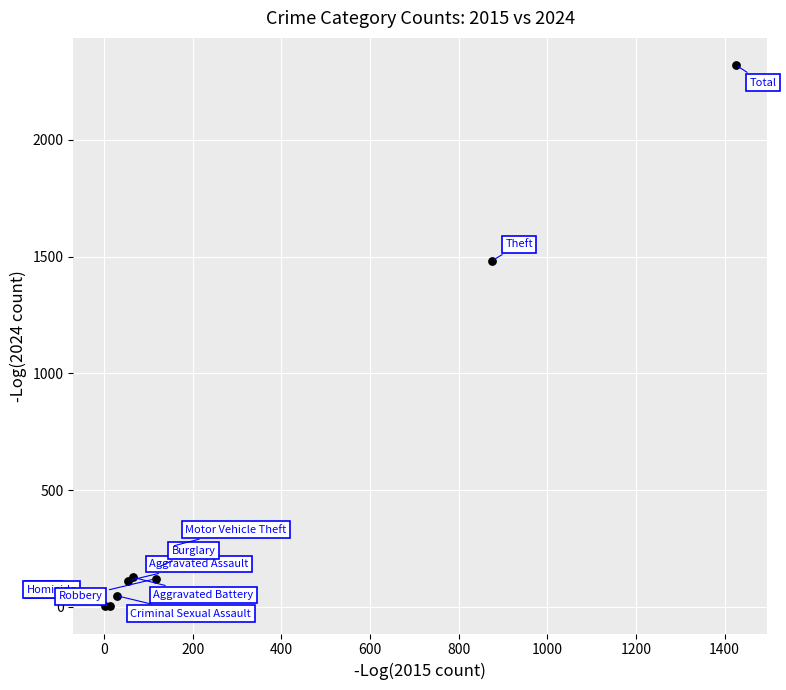

What Y value in the scatter plot is closest to 1161?

1481